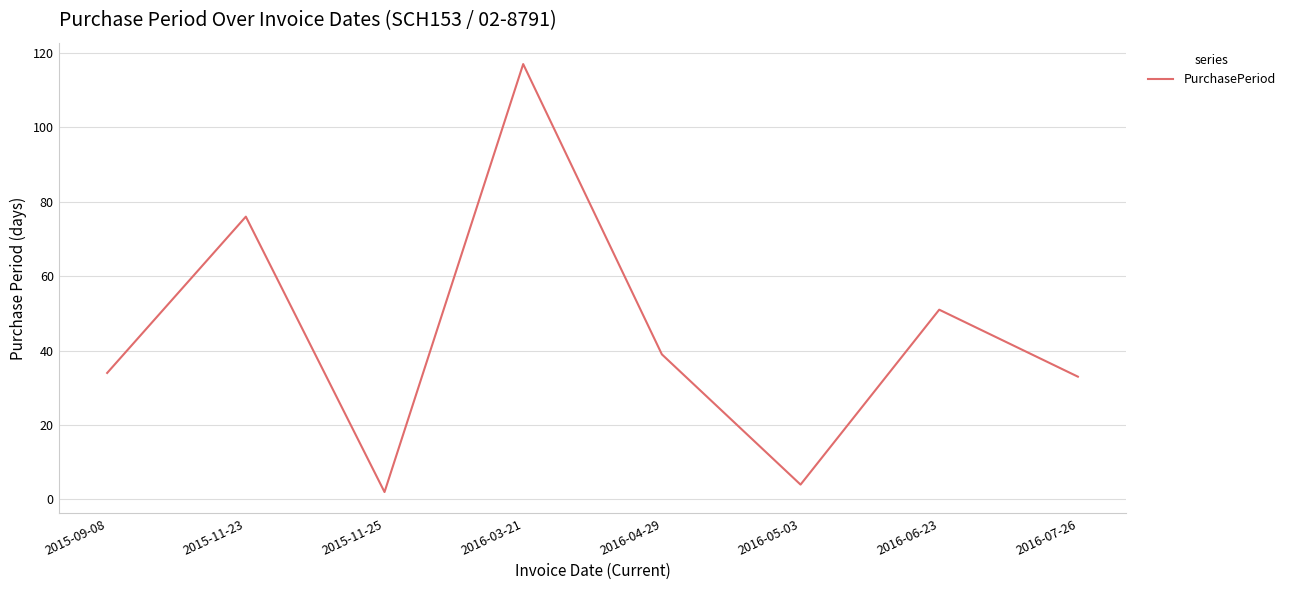

Which label corresponds to the smallest value in the chart?

2015-11-25